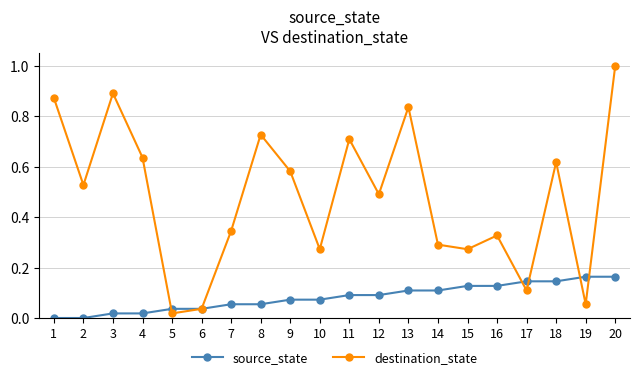

Which series has the largest total across all categories?

destination_state